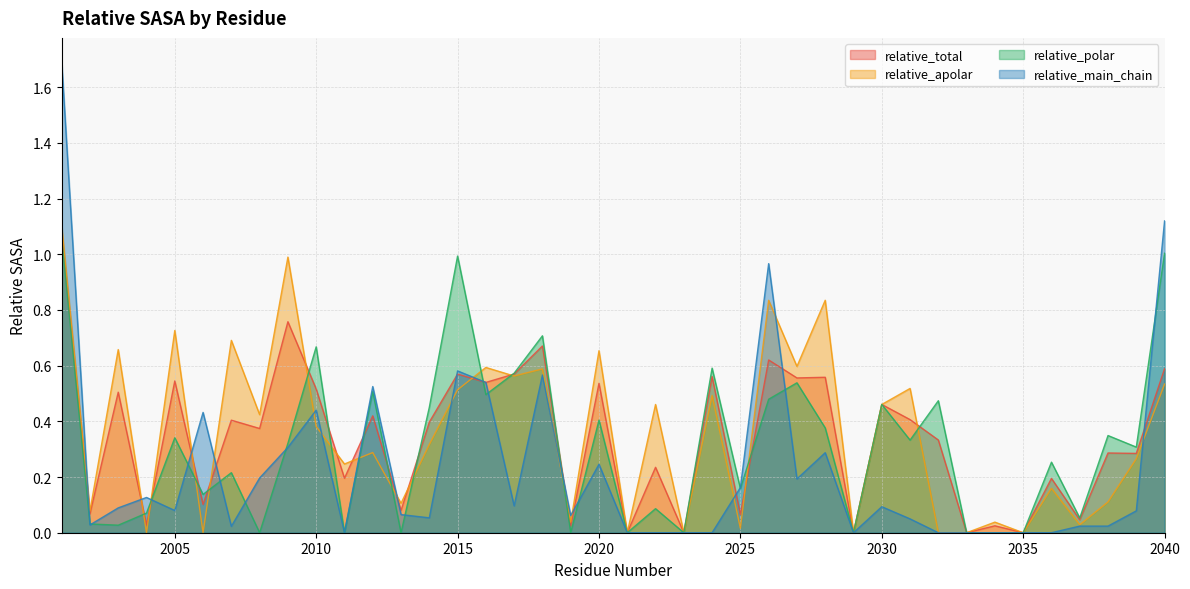

Between 2036 and 2039, which is larger?

2039